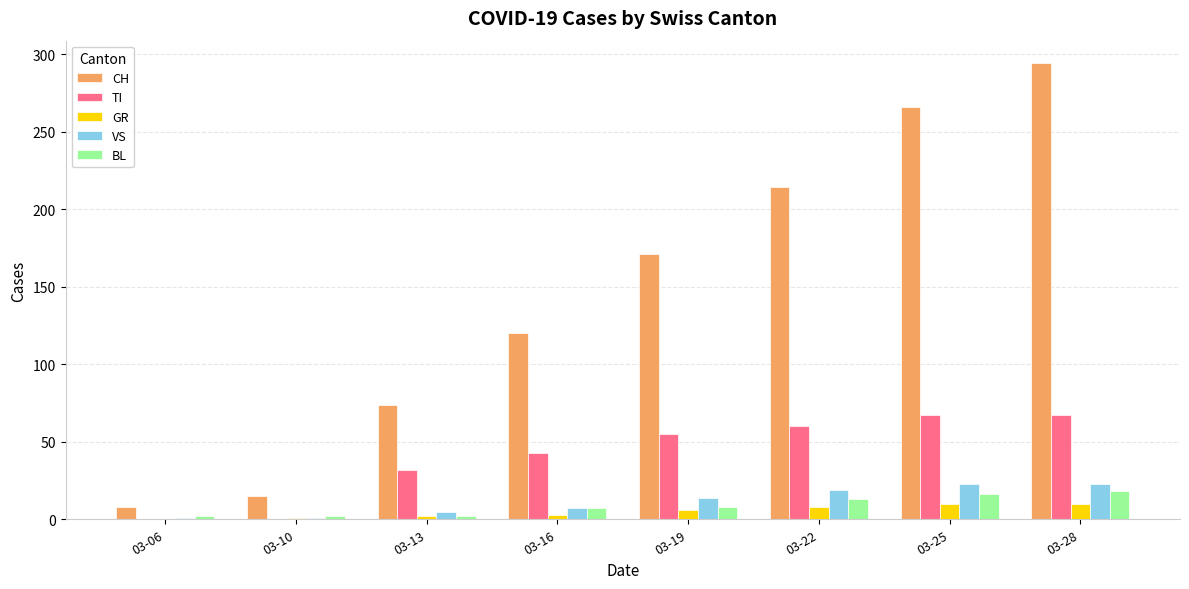

The value of CH at 03-28 is 418. True or false?

False